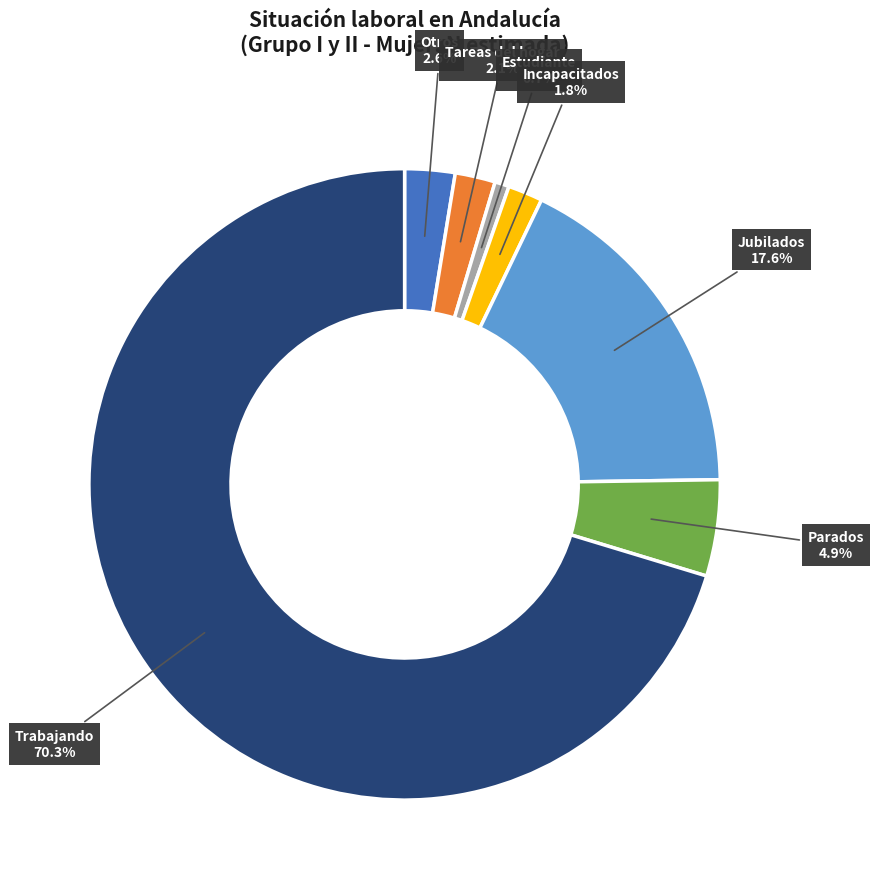

Approximately how many times larger is the value at Parados compared to Jubilados?

0.3